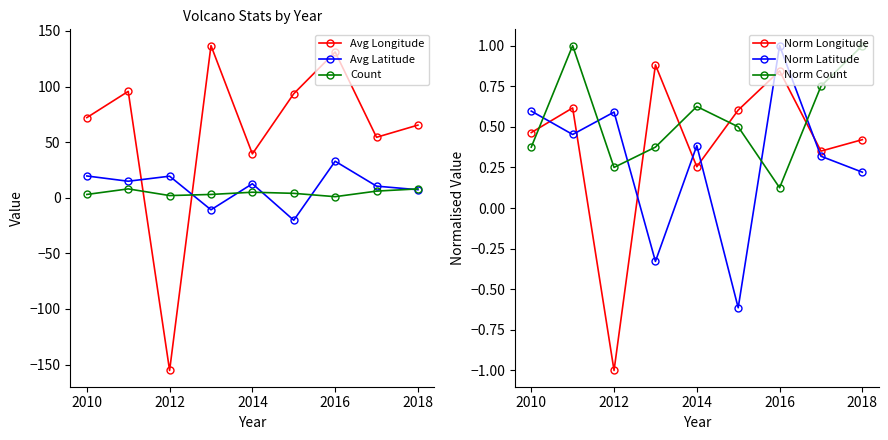

Which series has the largest total across all categories?

Avg Longitude